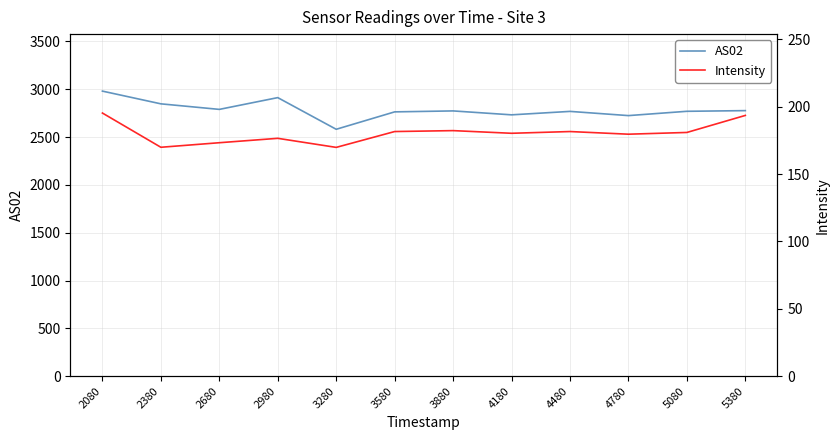

How many interior local peaks does the AS02 series have?

3